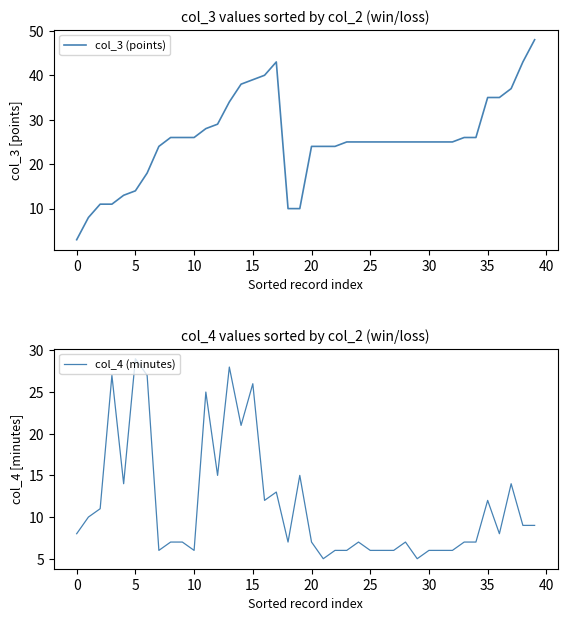

Read the col_4 (minutes) value at 18, to the nearest 5.

5